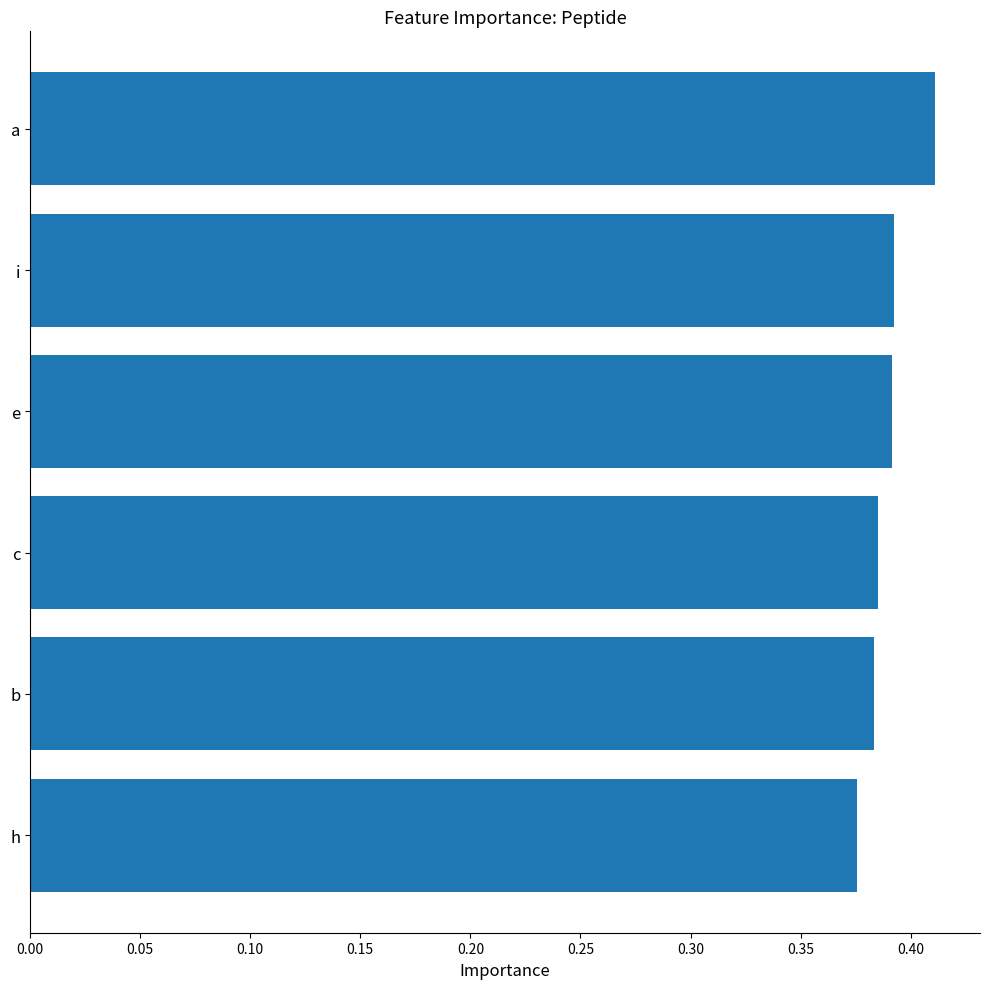

How many values are between 0 and 1?

6